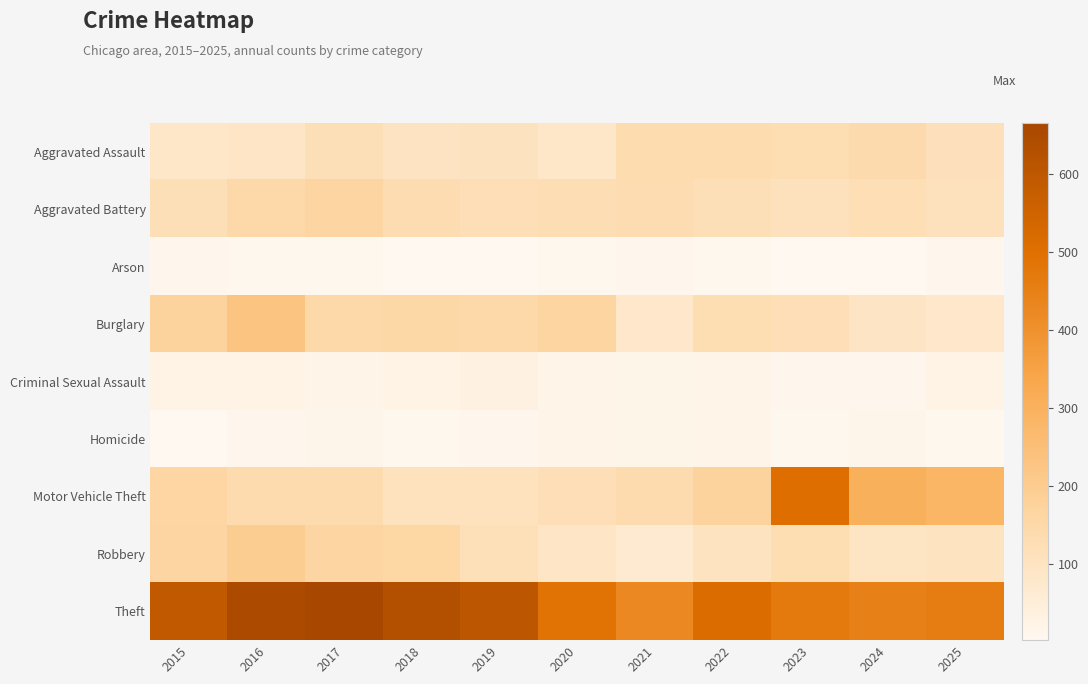

Which label corresponds to the largest value in the chart?

2017